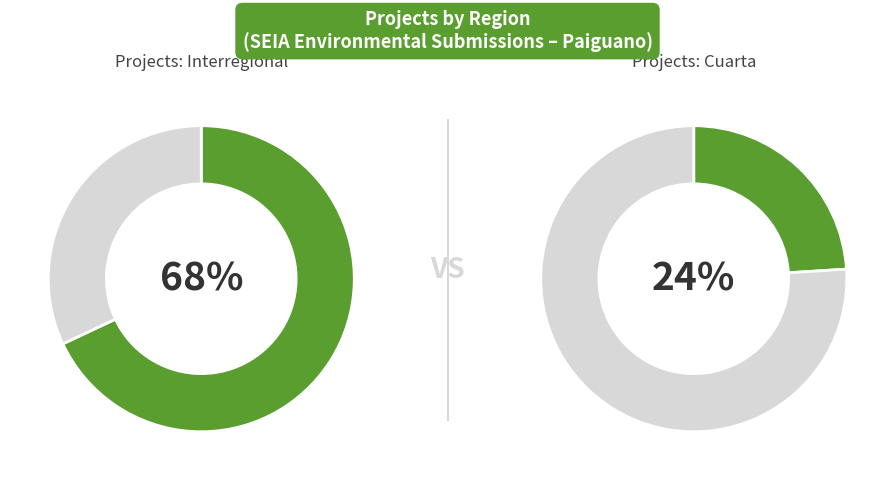

To the nearest percent, what is the combined percentage of Cuarta and Interregional?

92%